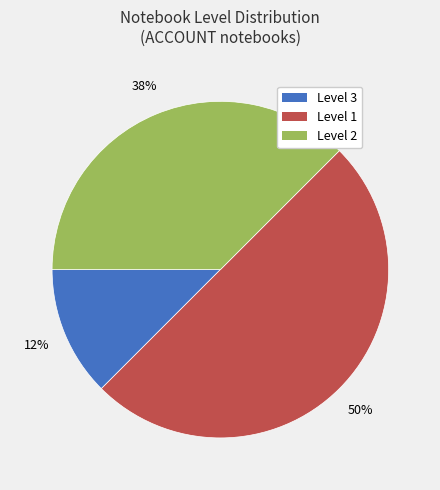

To the nearest percent, what is the average slice percentage?

33%